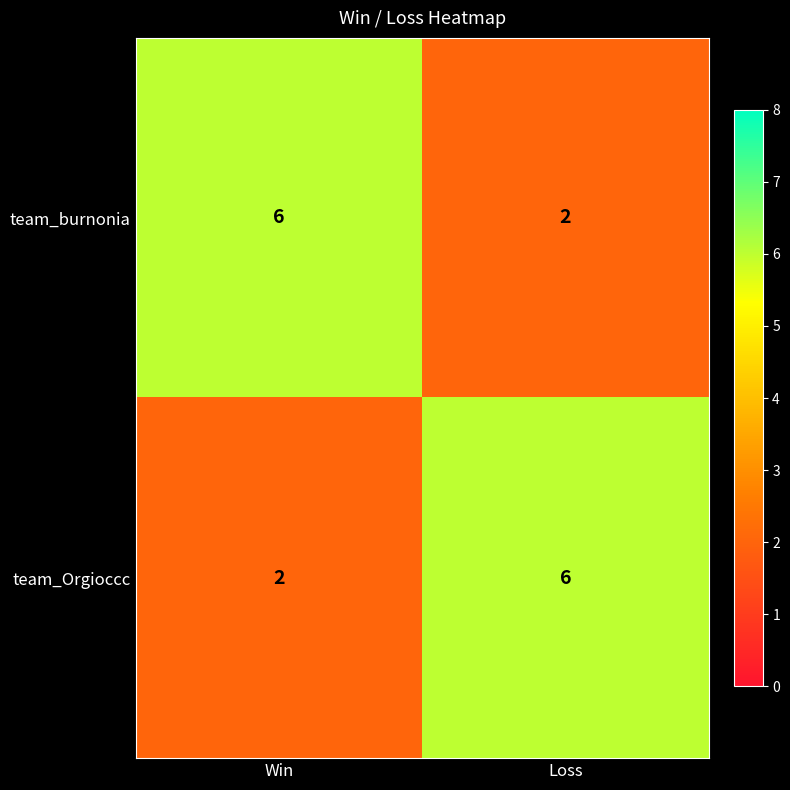

What is the difference between the highest and lowest values at Loss?

4